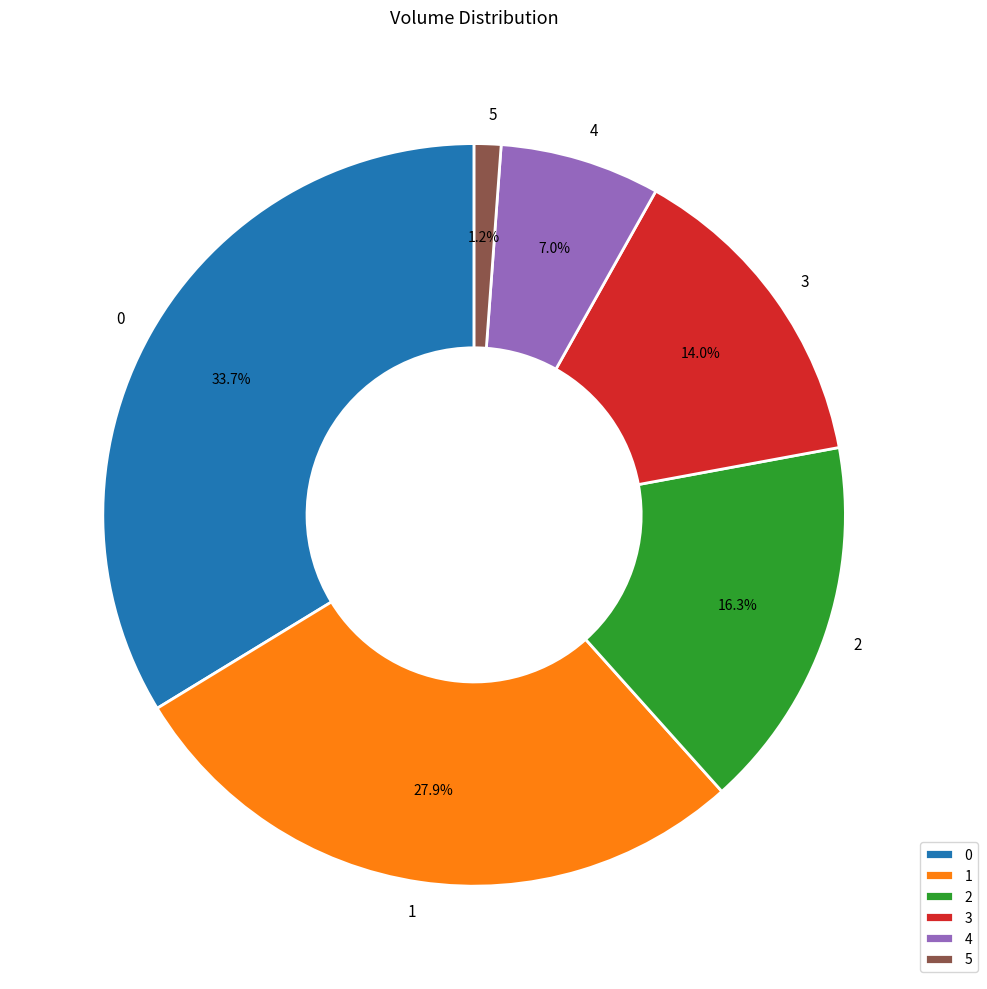

The 2 slice represents 31% of the pie. True or false?

False